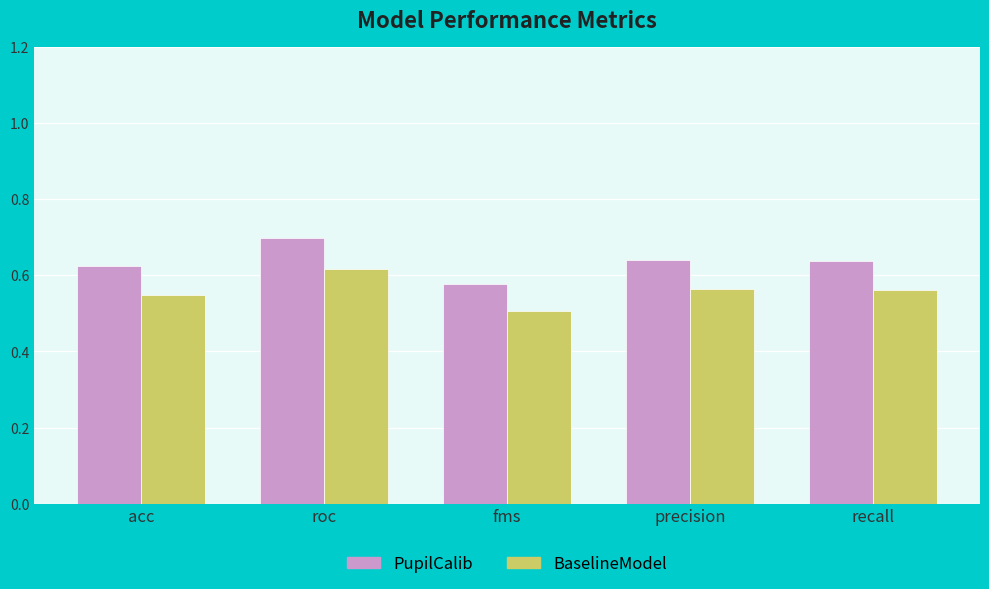

What is the difference between the maximum and minimum values in the PupilCalib series?

0.1